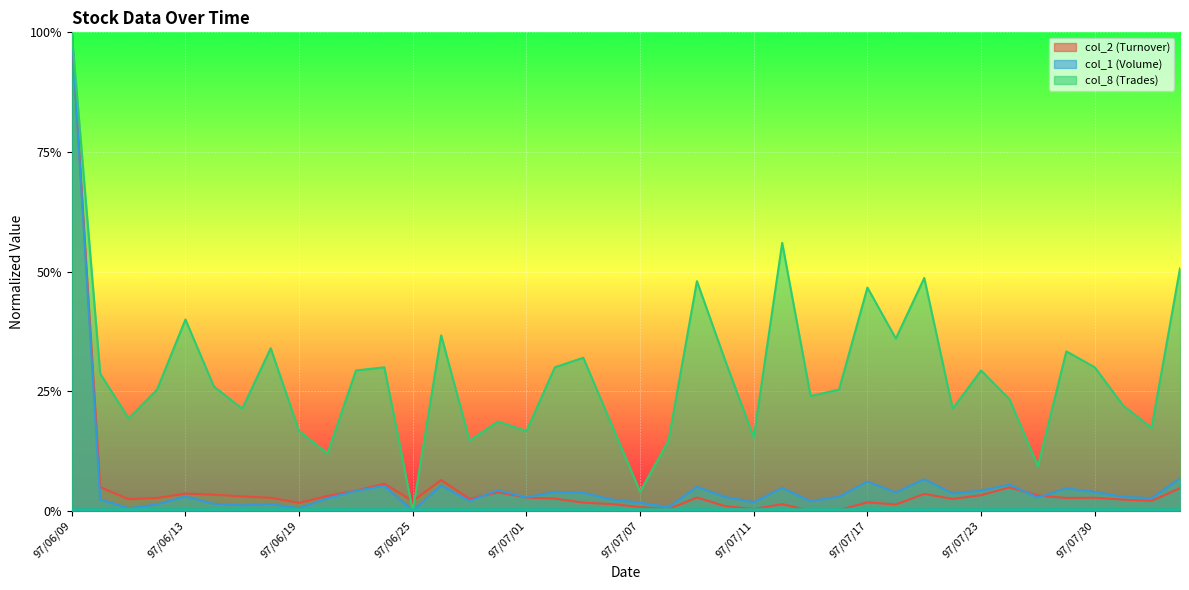

In col_2 (Turnover), how many points are higher than both neighbors (excluding endpoints)?

10